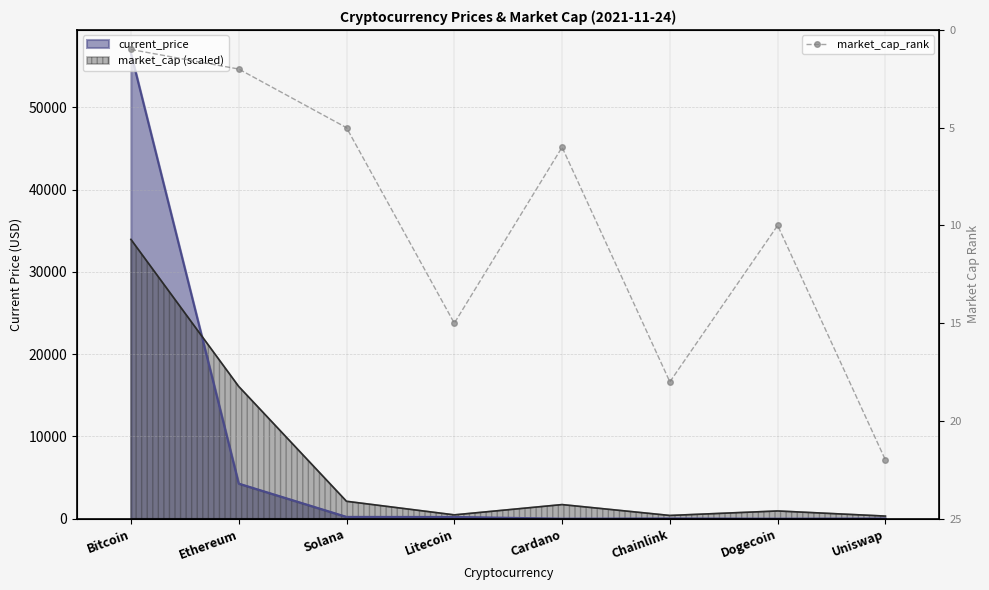

The chart shows a value of 5 at Solana. True or false?

True